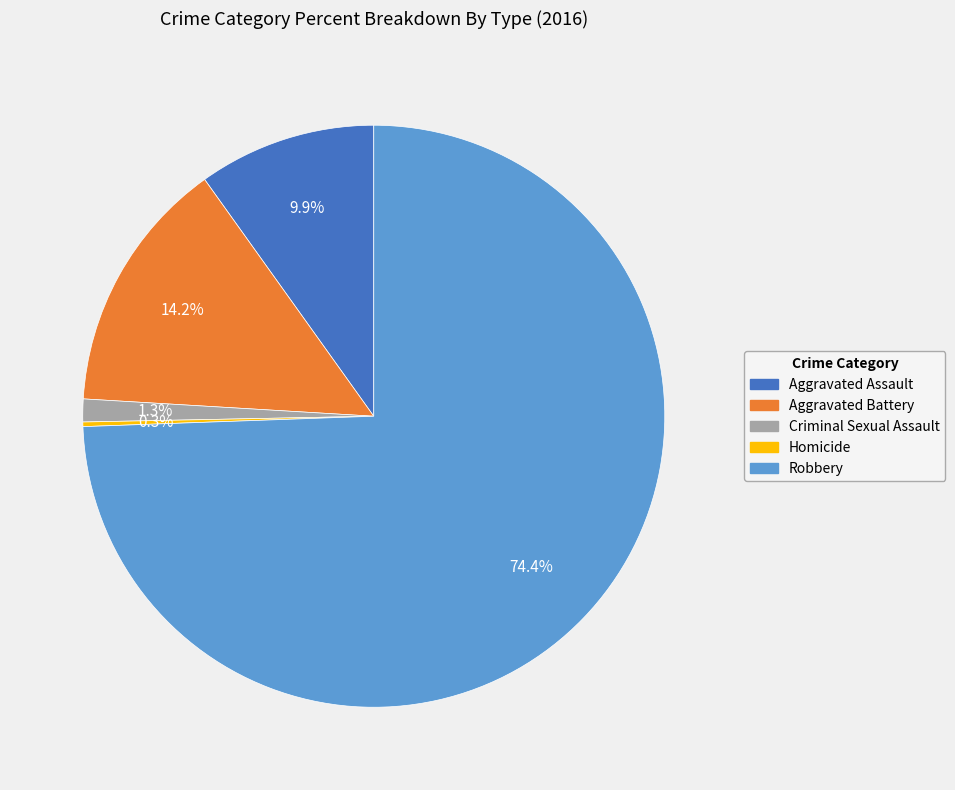

To the nearest percent, what percentage of the pie is Aggravated Assault?

10%